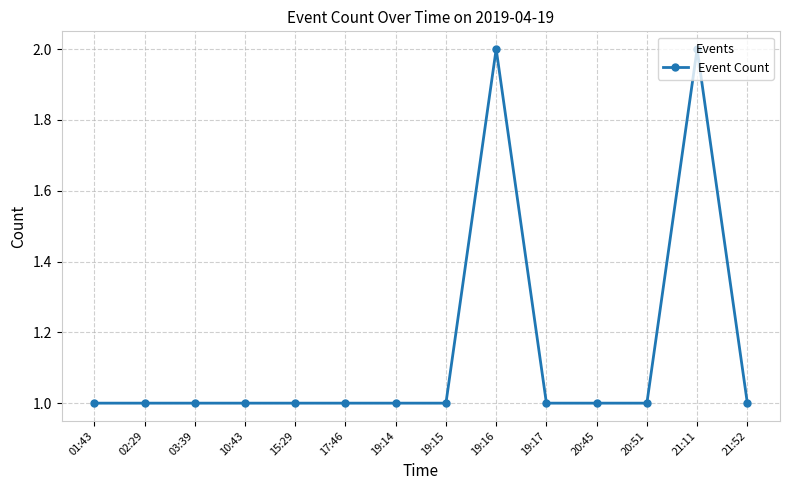

Reading left to right, list all the values displayed in this chart.

1	1	1	1	1	1	1	1	2	1	1	1	2	1